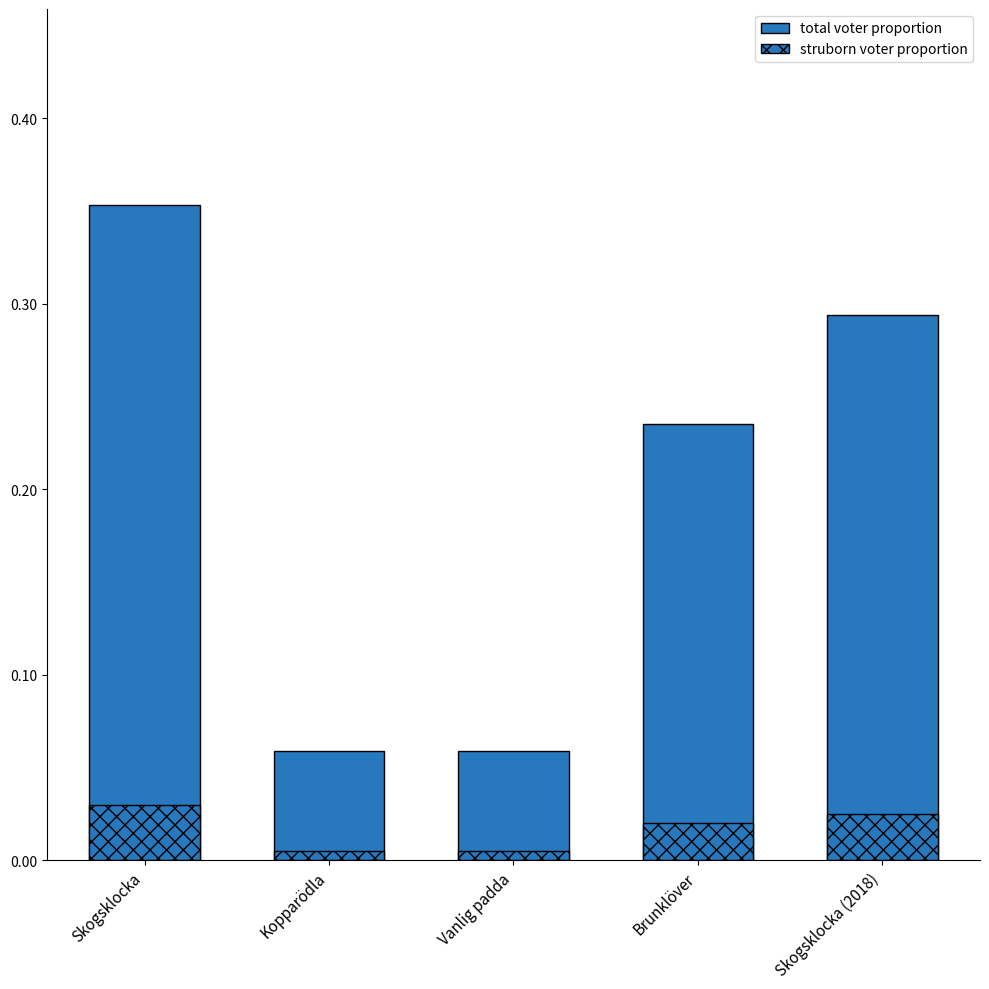

Rank the series by their average value, from lowest to highest.

struborn voter proportion, total voter proportion